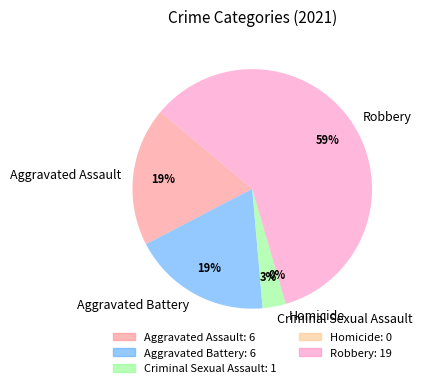

To the nearest percent, what portion does Aggravated Assault represent?

19%